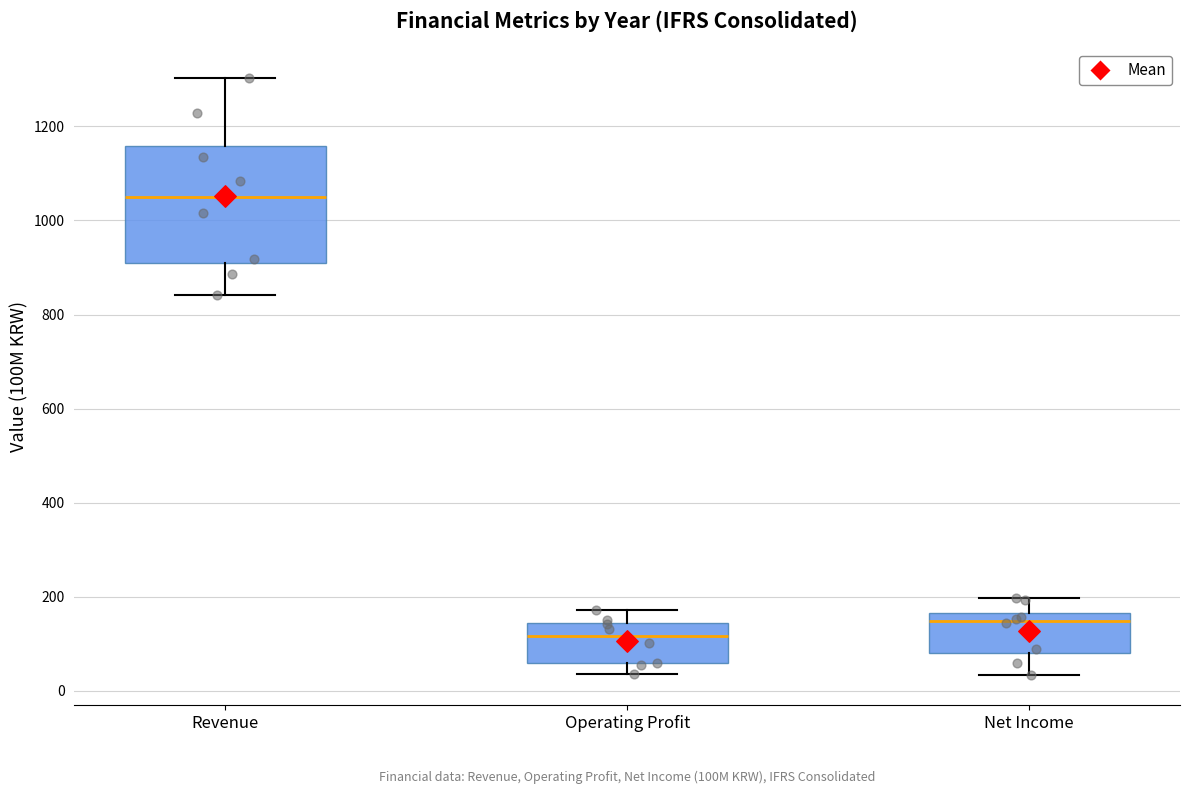

Which box is the tallest, from its lower edge to its upper edge?

Revenue